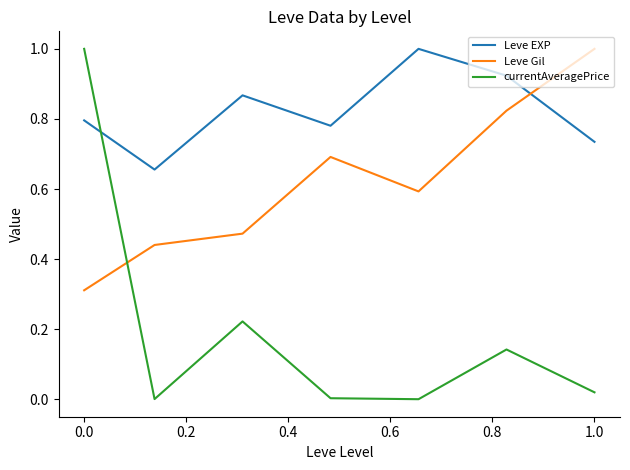

Which series has the widest spread of values?

currentAveragePrice